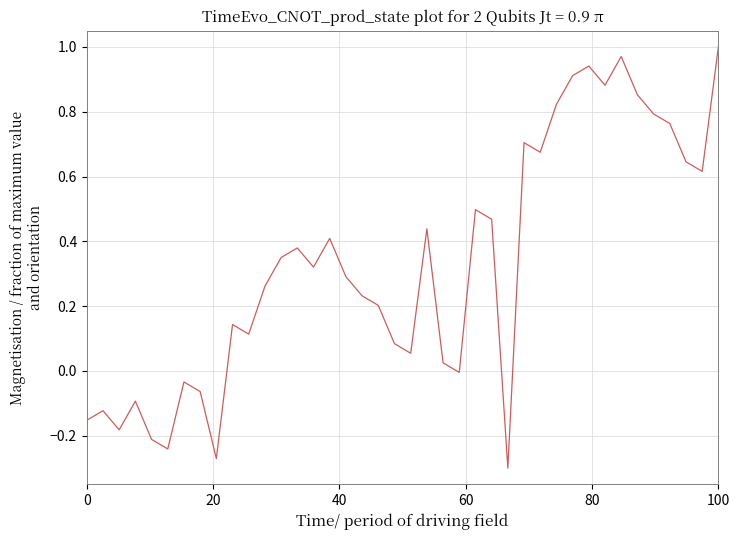

What is the difference between the maximum and minimum values?

1.3